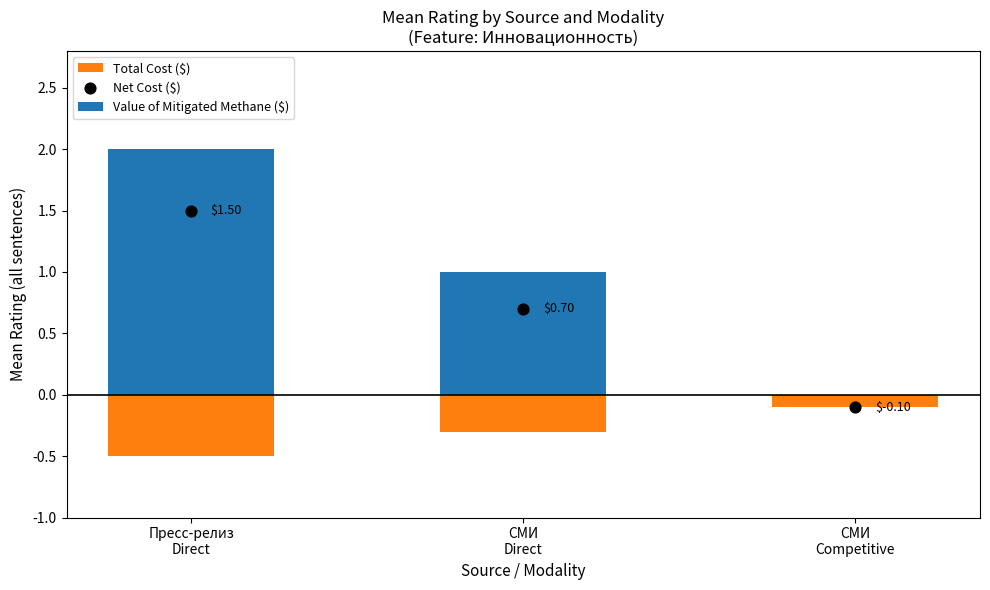

What are all the series names shown in the legend?

Value of Mitigated Methane ($), Total Cost ($), Net Cost ($)